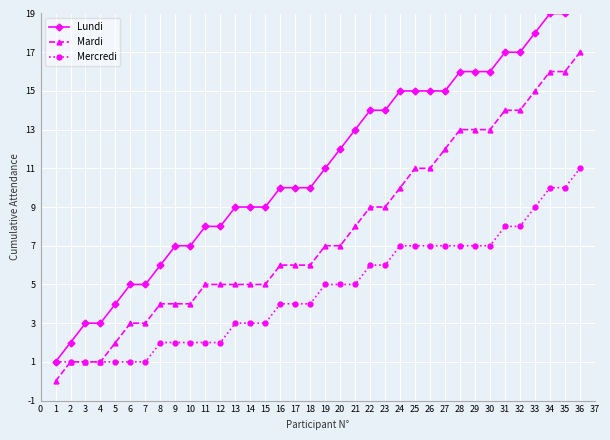

How many lines are shown in the chart?

3